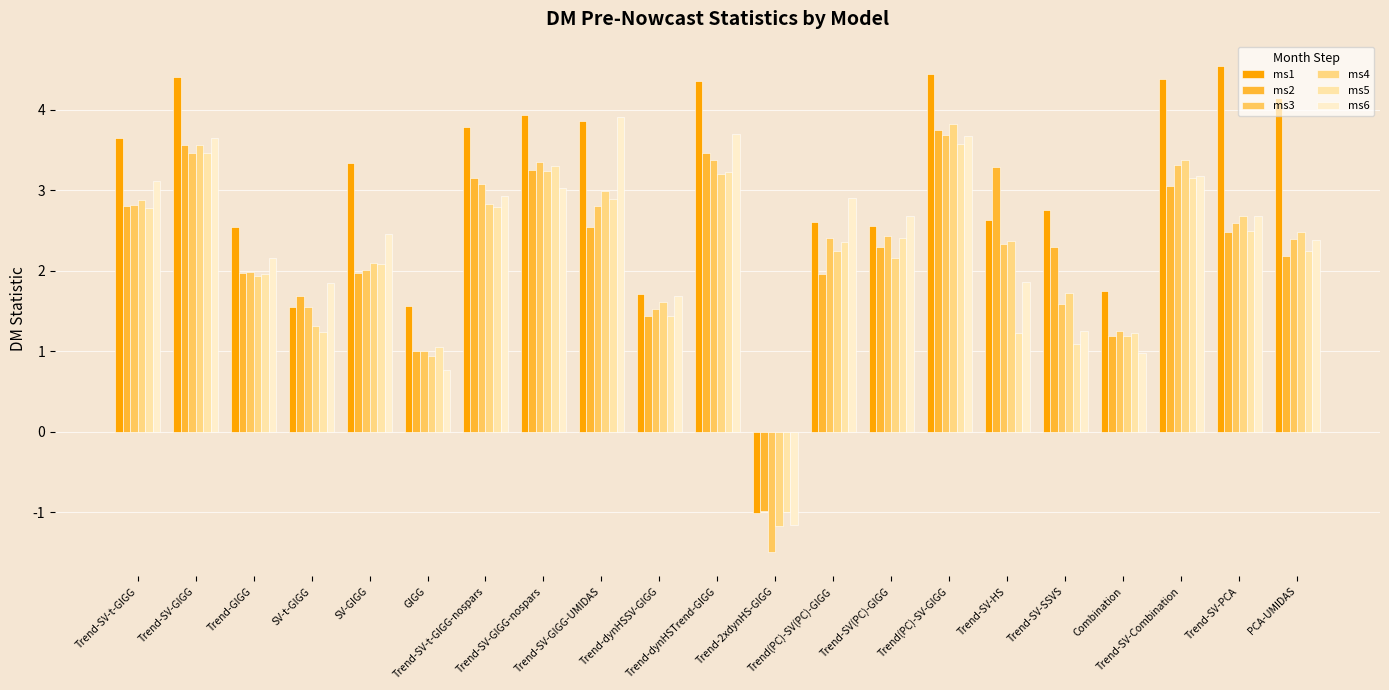

What is the difference between the second highest and second lowest values in the ms1 series?

2.9